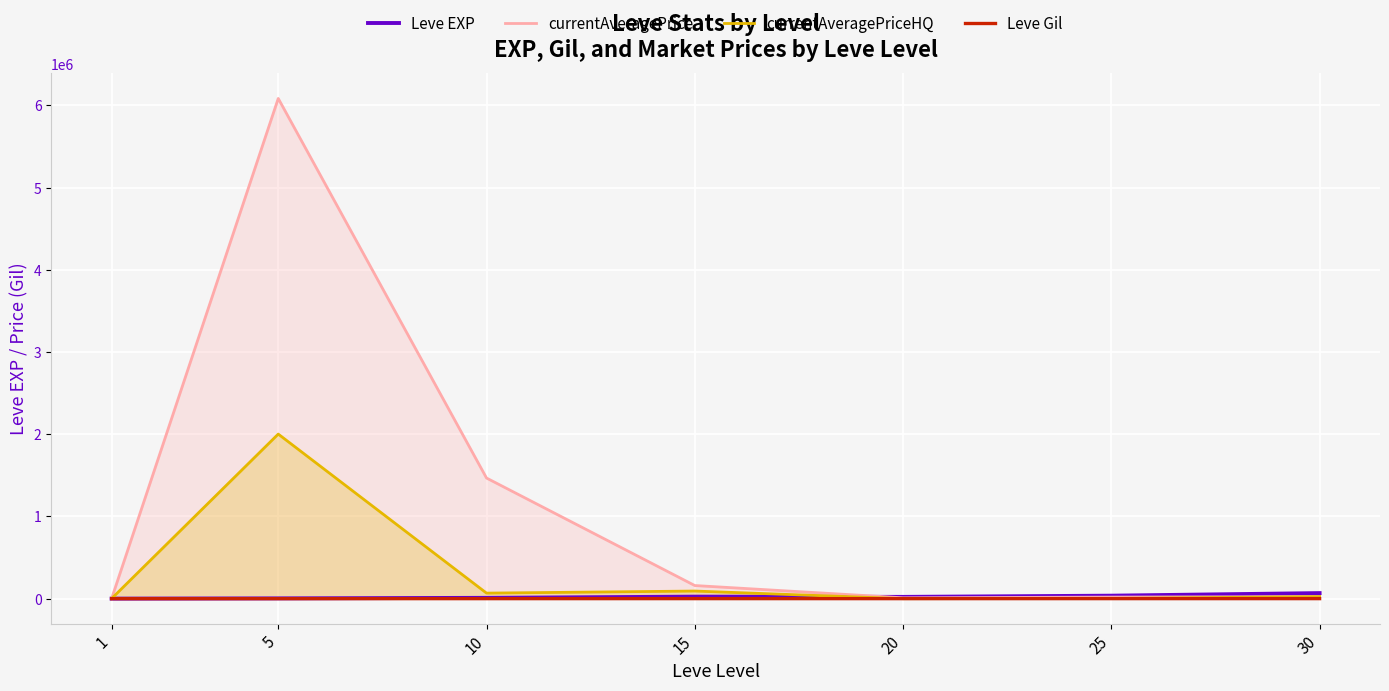

Is the value of Leve EXP at 30 greater than the value of Leve Gil at 25?

Yes